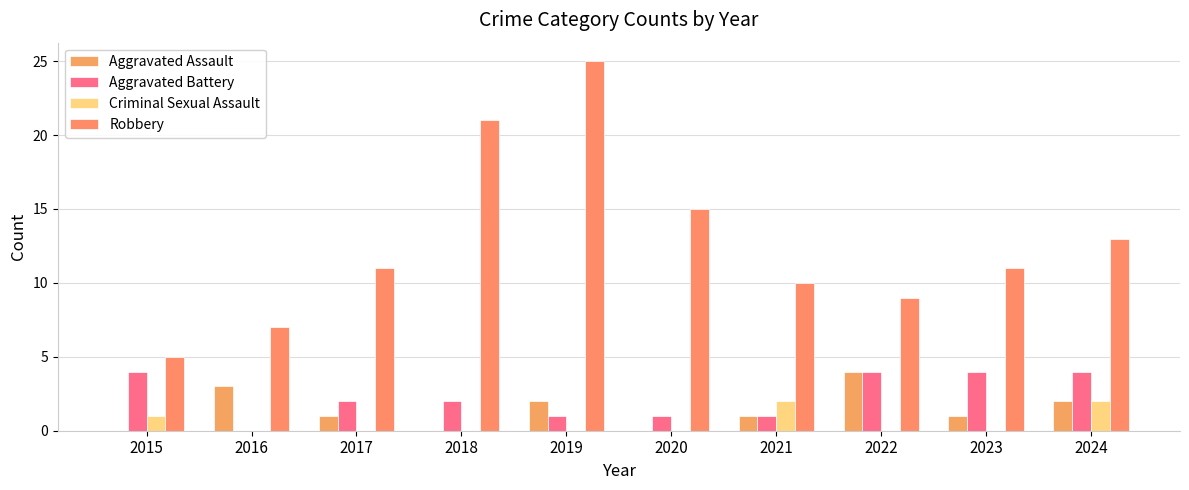

Reading right to left, list all the values displayed in this chart.

Aggravated Assault: 2	1	4	1	0	2	0	1	3	0
Aggravated Battery: 4	4	4	1	1	1	2	2	0	4
Criminal Sexual Assault: 2	0	0	2	0	0	0	0	0	1
Robbery: 13	11	9	10	15	25	21	11	7	5